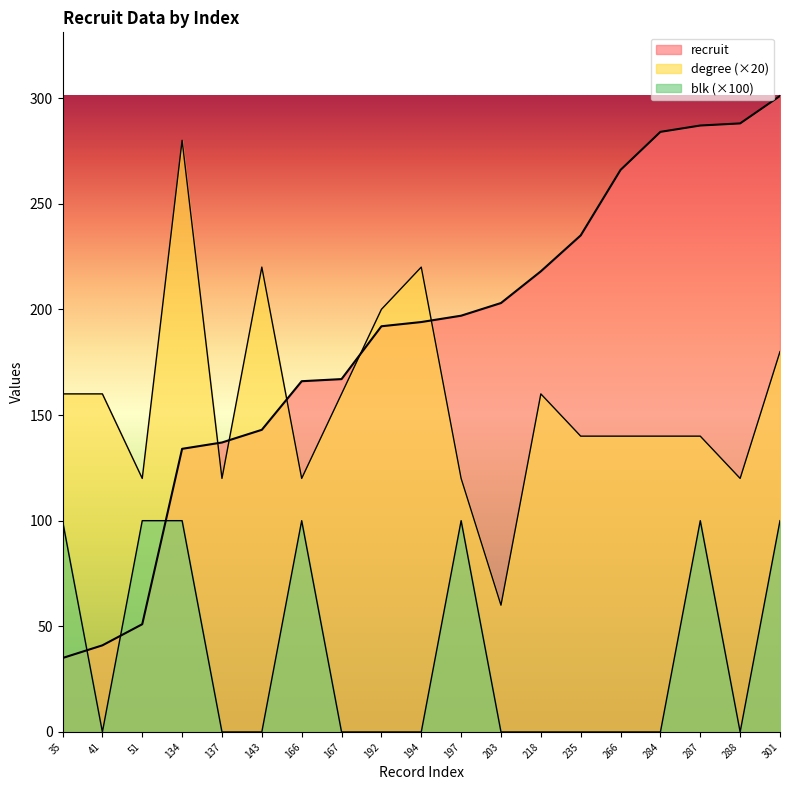

What is the spread (max minus min) of values at 51?

69